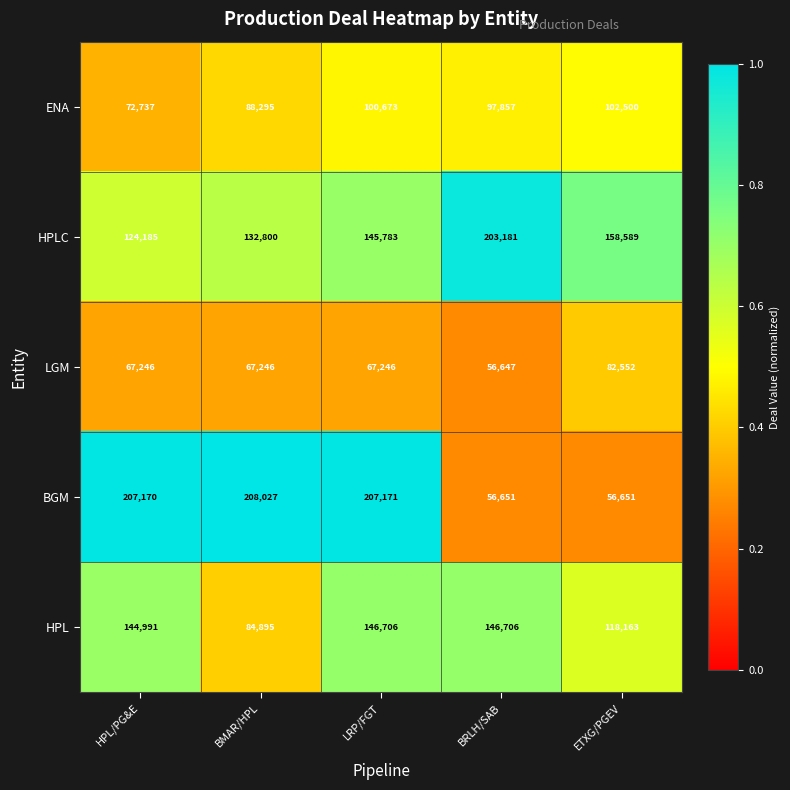

Which category has the highest value across all series?

BMAR/HPL